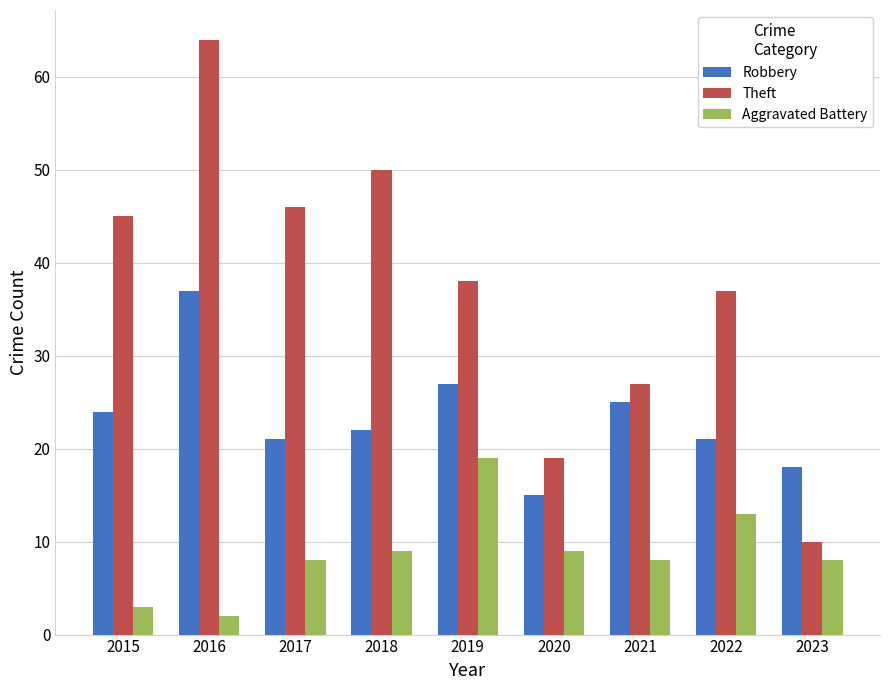

What is the value of the Aggravated Battery bar at the 8th from the left?

13